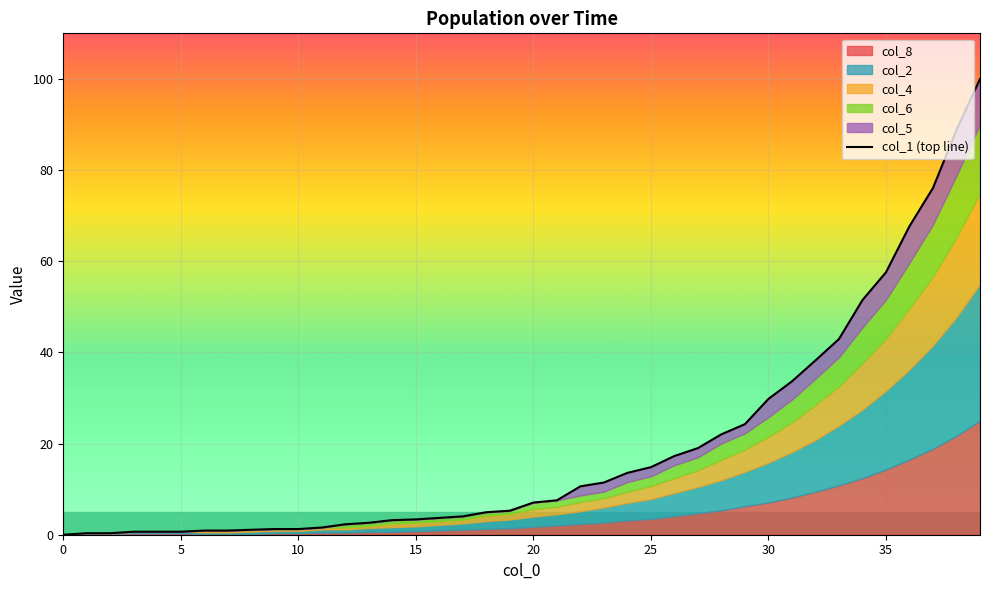

Does the chart display data point markers on the line(s)?

No